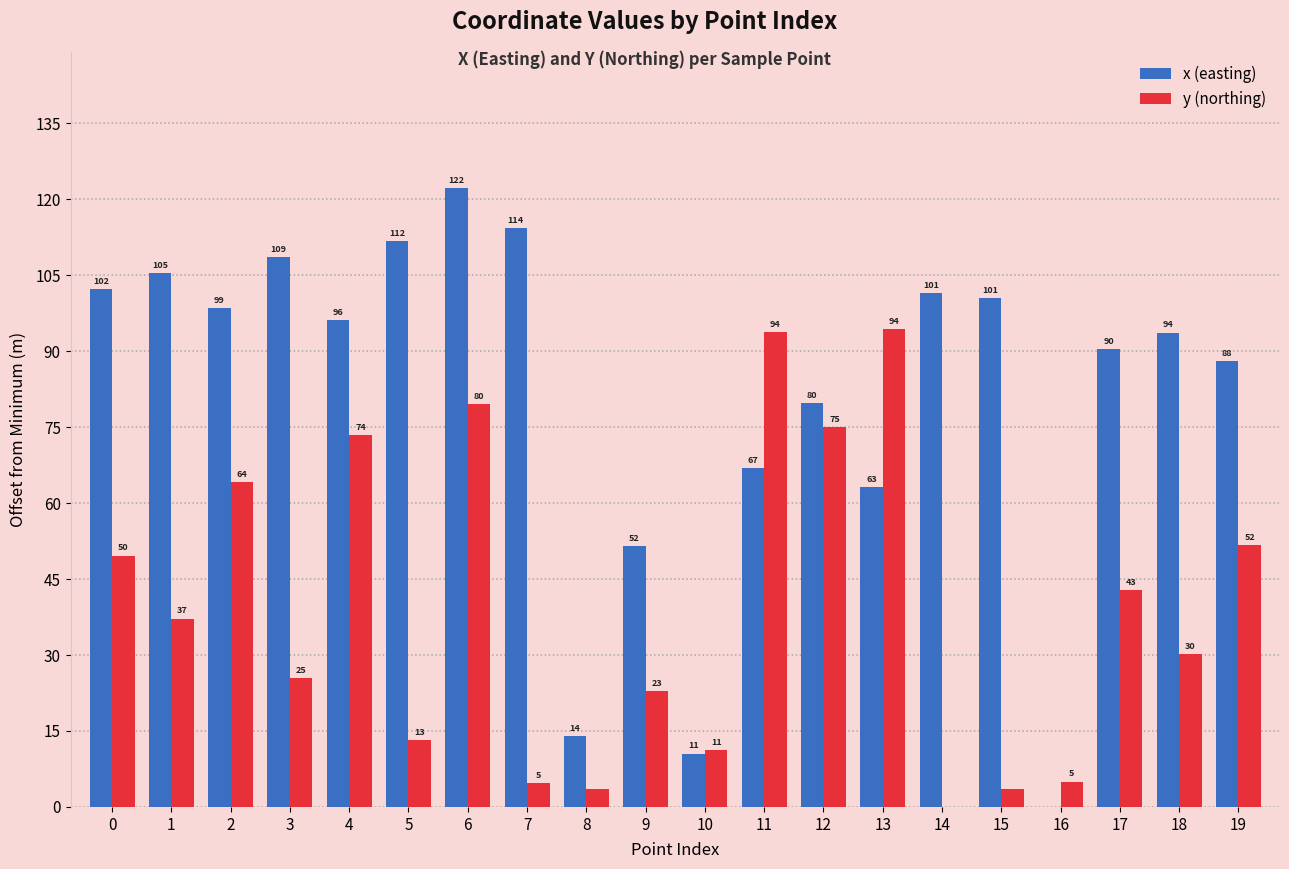

What is the total value across all series at 3?

134.0